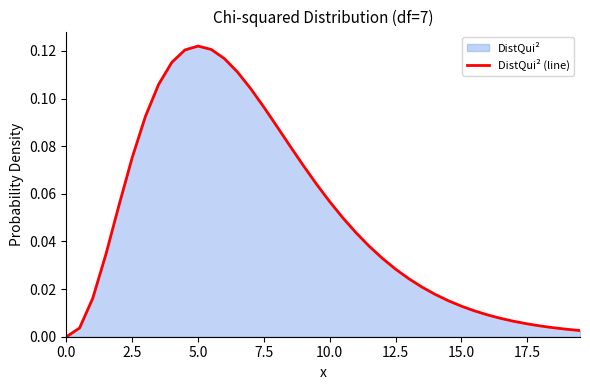

The value at 0.0 is 0.0. True or false?

True